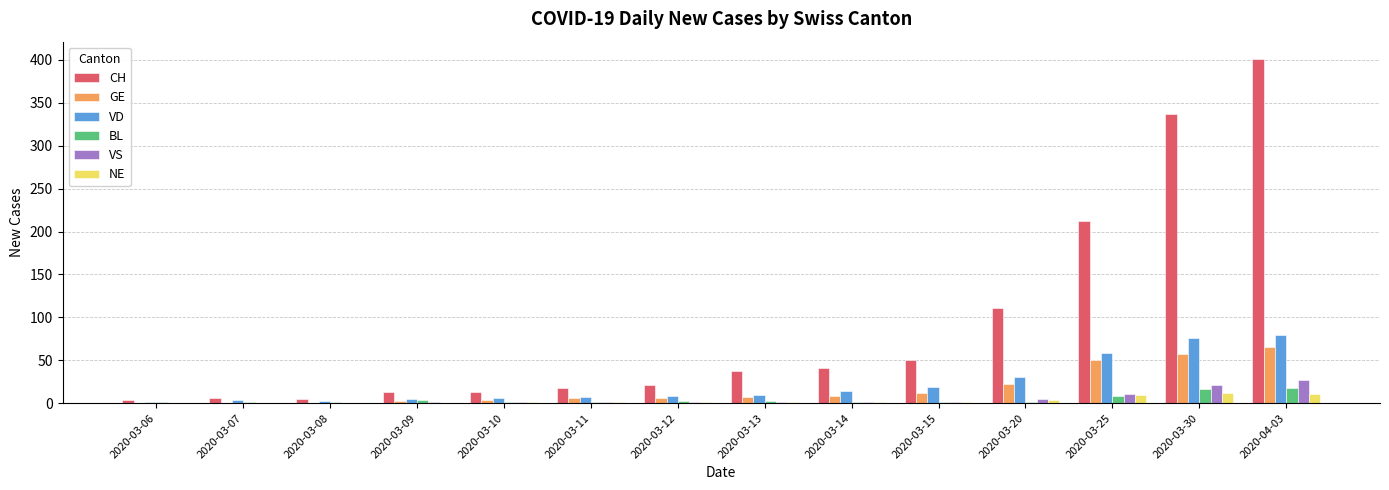

What is the greatest value displayed?

401